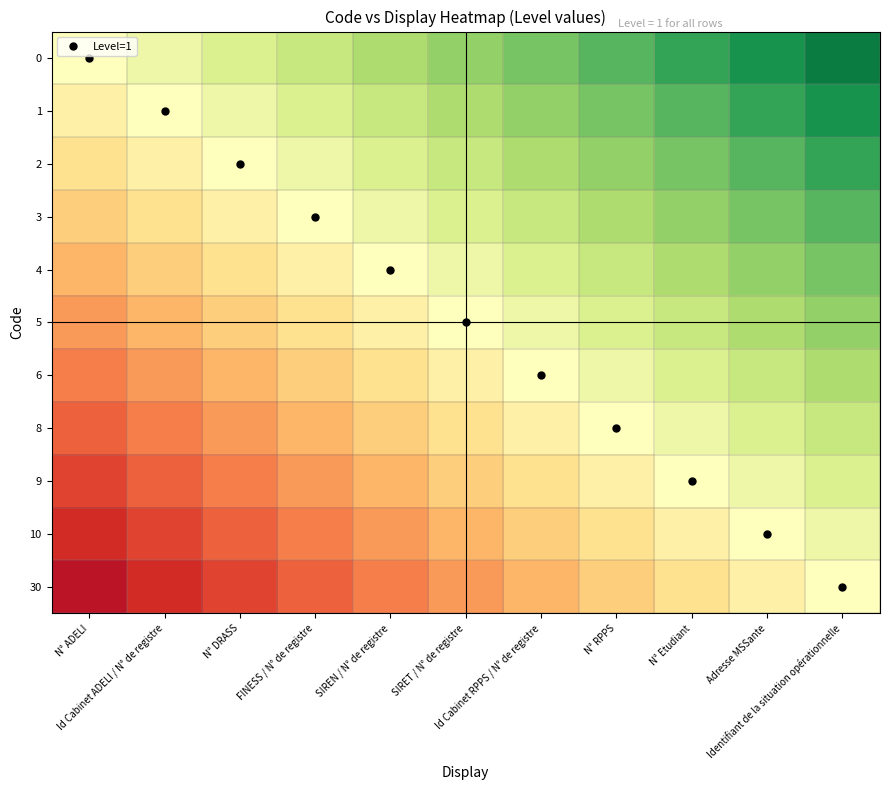

Reading right to left, list all the values displayed in this chart.

0: Identifiant de la situation opérationnelle=0.9	Adresse MSSante=0.8	N° Etudiant=0.7	N° RPPS=0.6	Id Cabinet RPPS / N° de registre=0.5	SIRET / N° de registre=0.5	SIREN / N° de registre=0.4	FINESS / N° de registre=0.3	N° DRASS=0.2	Id Cabinet ADELI / N° de registre=0.1	N° ADELI=0.0
1: Identifiant de la situation opérationnelle=0.8	Adresse MSSante=0.7	N° Etudiant=0.6	N° RPPS=0.5	Id Cabinet RPPS / N° de registre=0.5	SIRET / N° de registre=0.4	SIREN / N° de registre=0.3	FINESS / N° de registre=0.2	N° DRASS=0.1	Id Cabinet ADELI / N° de registre=0.0	N° ADELI=-0.1
2: Identifiant de la situation opérationnelle=0.7	Adresse MSSante=0.6	N° Etudiant=0.5	N° RPPS=0.5	Id Cabinet RPPS / N° de registre=0.4	SIRET / N° de registre=0.3	SIREN / N° de registre=0.2	FINESS / N° de registre=0.1	N° DRASS=0.0	Id Cabinet ADELI / N° de registre=-0.1	N° ADELI=-0.2
3: Identifiant de la situation opérationnelle=0.6	Adresse MSSante=0.5	N° Etudiant=0.5	N° RPPS=0.4	Id Cabinet RPPS / N° de registre=0.3	SIRET / N° de registre=0.2	SIREN / N° de registre=0.1	FINESS / N° de registre=0.0	N° DRASS=-0.1	Id Cabinet ADELI / N° de registre=-0.2	N° ADELI=-0.3
4: Identifiant de la situation opérationnelle=0.5	Adresse MSSante=0.5	N° Etudiant=0.4	N° RPPS=0.3	Id Cabinet RPPS / N° de registre=0.2	SIRET / N° de registre=0.1	SIREN / N° de registre=0.0	FINESS / N° de registre=-0.1	N° DRASS=-0.2	Id Cabinet ADELI / N° de registre=-0.3	N° ADELI=-0.4
5: Identifiant de la situation opérationnelle=0.5	Adresse MSSante=0.4	N° Etudiant=0.3	N° RPPS=0.2	Id Cabinet RPPS / N° de registre=0.1	SIRET / N° de registre=0.0	SIREN / N° de registre=-0.1	FINESS / N° de registre=-0.2	N° DRASS=-0.3	Id Cabinet ADELI / N° de registre=-0.4	N° ADELI=-0.5
6: Identifiant de la situation opérationnelle=0.4	Adresse MSSante=0.3	N° Etudiant=0.2	N° RPPS=0.1	Id Cabinet RPPS / N° de registre=0.0	SIRET / N° de registre=-0.1	SIREN / N° de registre=-0.2	FINESS / N° de registre=-0.3	N° DRASS=-0.4	Id Cabinet ADELI / N° de registre=-0.5	N° ADELI=-0.5
8: Identifiant de la situation opérationnelle=0.3	Adresse MSSante=0.2	N° Etudiant=0.1	N° RPPS=0.0	Id Cabinet RPPS / N° de registre=-0.1	SIRET / N° de registre=-0.2	SIREN / N° de registre=-0.3	FINESS / N° de registre=-0.4	N° DRASS=-0.5	Id Cabinet ADELI / N° de registre=-0.5	N° ADELI=-0.6
9: Identifiant de la situation opérationnelle=0.2	Adresse MSSante=0.1	N° Etudiant=0.0	N° RPPS=-0.1	Id Cabinet RPPS / N° de registre=-0.2	SIRET / N° de registre=-0.3	SIREN / N° de registre=-0.4	FINESS / N° de registre=-0.5	N° DRASS=-0.5	Id Cabinet ADELI / N° de registre=-0.6	N° ADELI=-0.7
10: Identifiant de la situation opérationnelle=0.1	Adresse MSSante=0.0	N° Etudiant=-0.1	N° RPPS=-0.2	Id Cabinet RPPS / N° de registre=-0.3	SIRET / N° de registre=-0.4	SIREN / N° de registre=-0.5	FINESS / N° de registre=-0.5	N° DRASS=-0.6	Id Cabinet ADELI / N° de registre=-0.7	N° ADELI=-0.8
30: Identifiant de la situation opérationnelle=0.0	Adresse MSSante=-0.1	N° Etudiant=-0.2	N° RPPS=-0.3	Id Cabinet RPPS / N° de registre=-0.4	SIRET / N° de registre=-0.5	SIREN / N° de registre=-0.5	FINESS / N° de registre=-0.6	N° DRASS=-0.7	Id Cabinet ADELI / N° de registre=-0.8	N° ADELI=-0.9